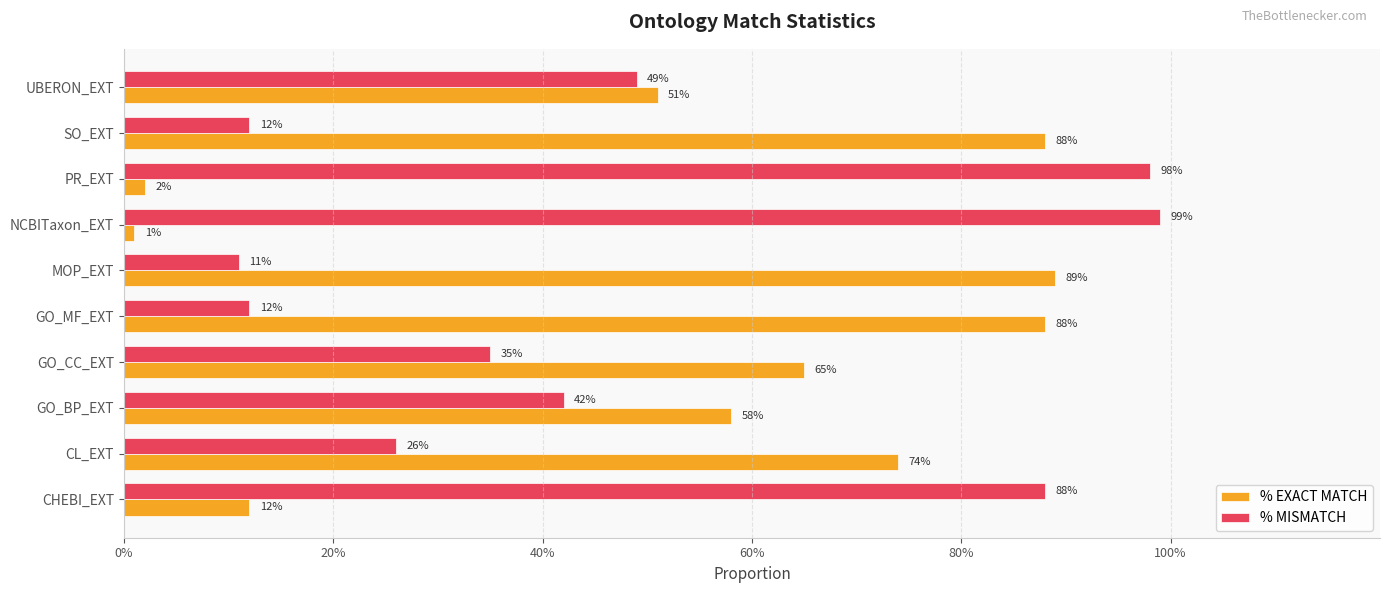

What are all the series names shown in the legend?

% EXACT MATCH, % MISMATCH